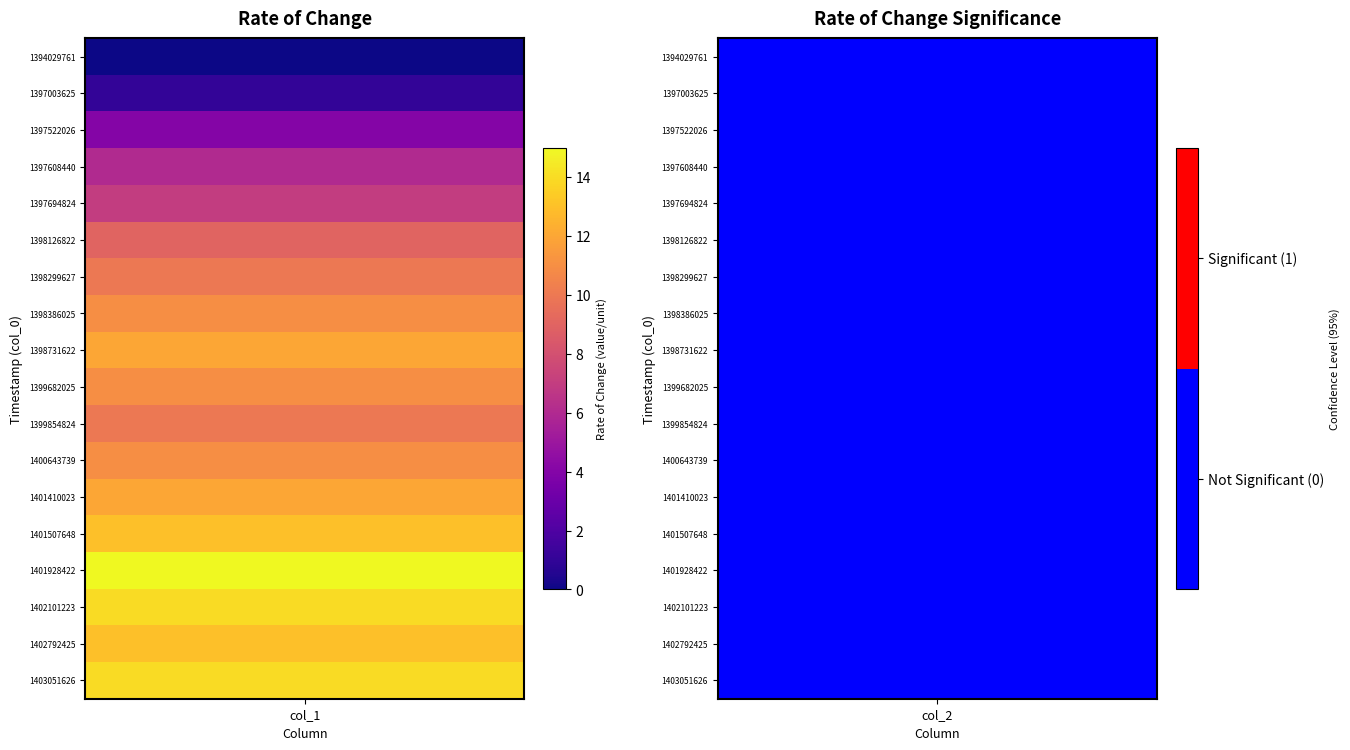

Is the value of 1 at 1397522026 greater than the value of 0 at 1403051626?

No